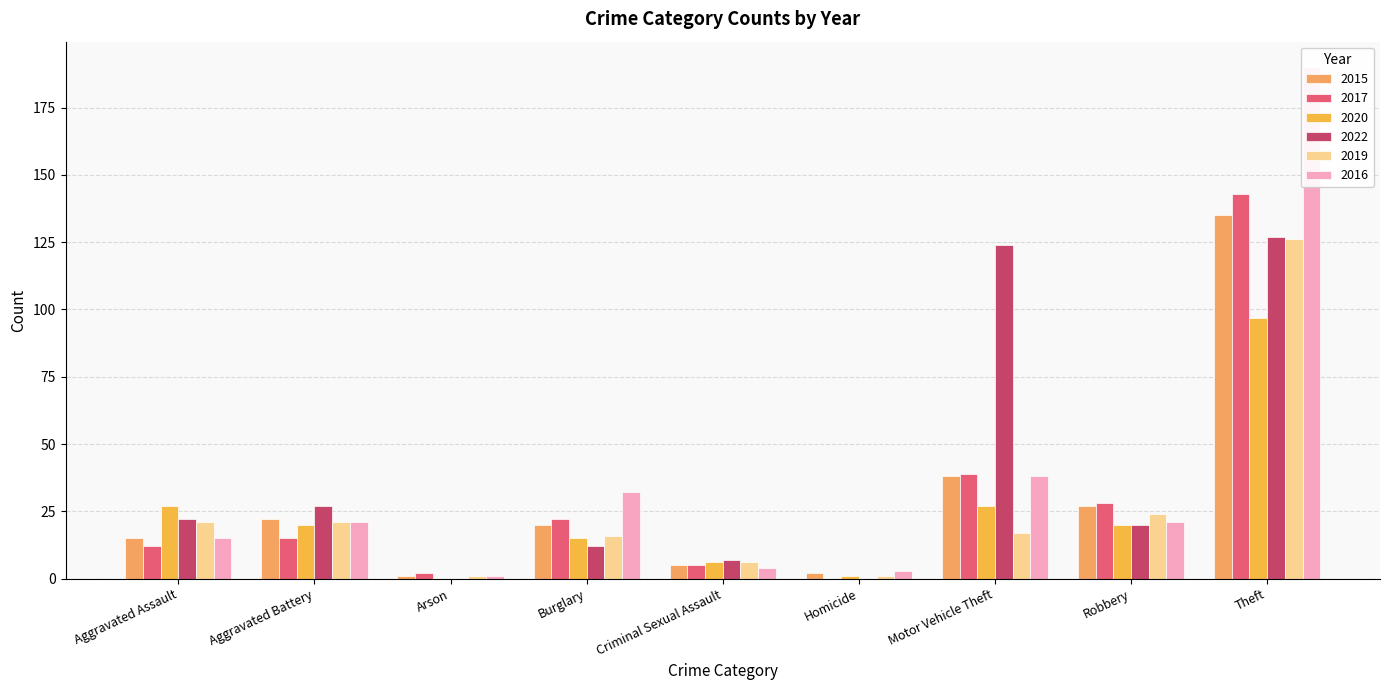

What is the difference between the maximum and second lowest values in the 2019 series?

125